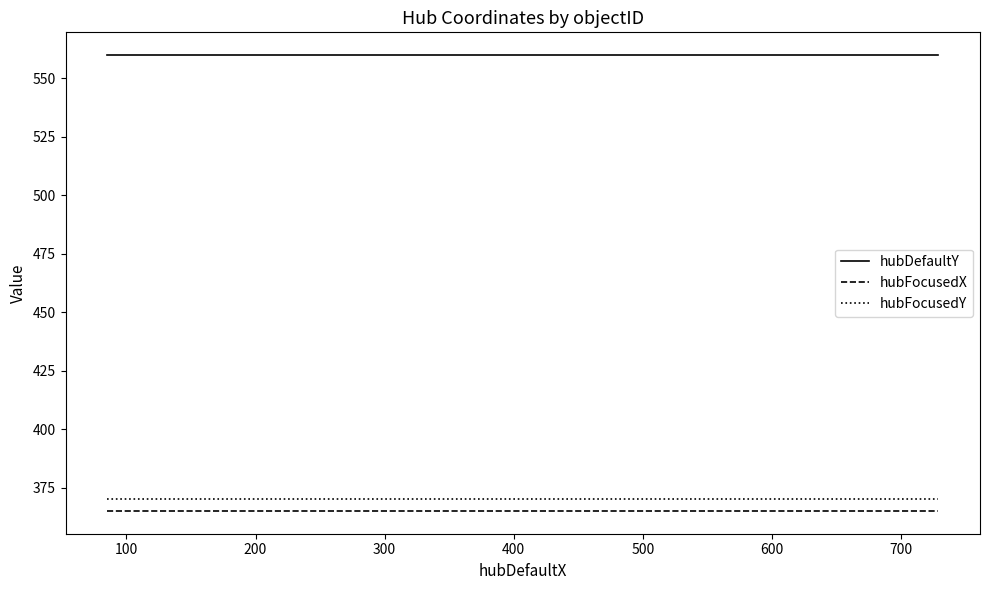

List the series in order of their peak value, lowest first.

hubFocusedX, hubFocusedY, hubDefaultY